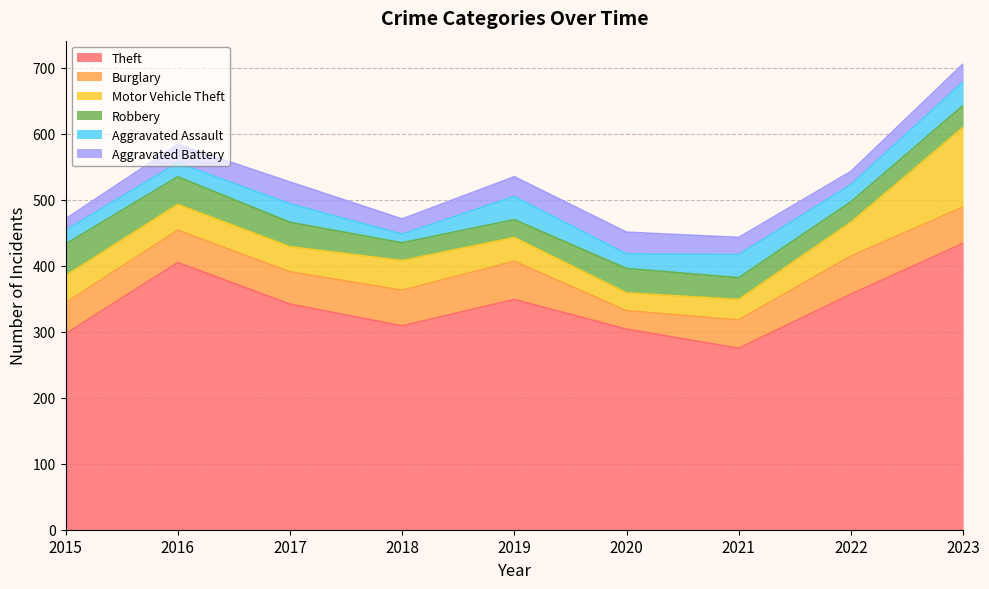

Which has a higher value, 2021 or 2022?

2022